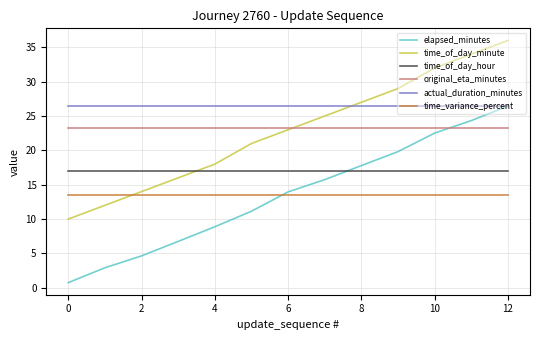

Count the number of categories in the chart.

13